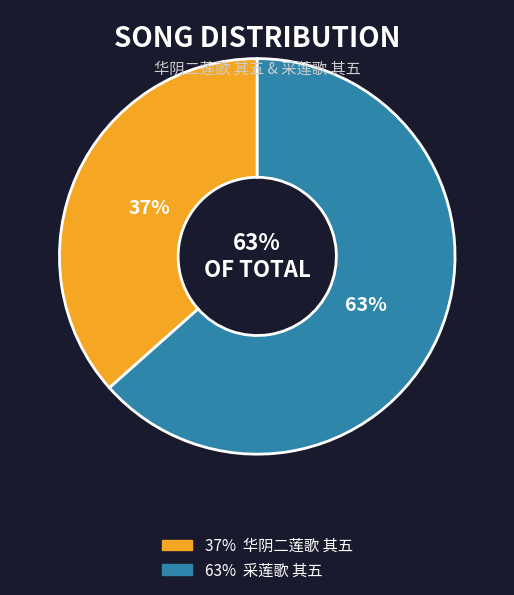

What is the ratio of the value at 采莲歌 其五 to the value at 华阴二莲歌 其五?

1.7